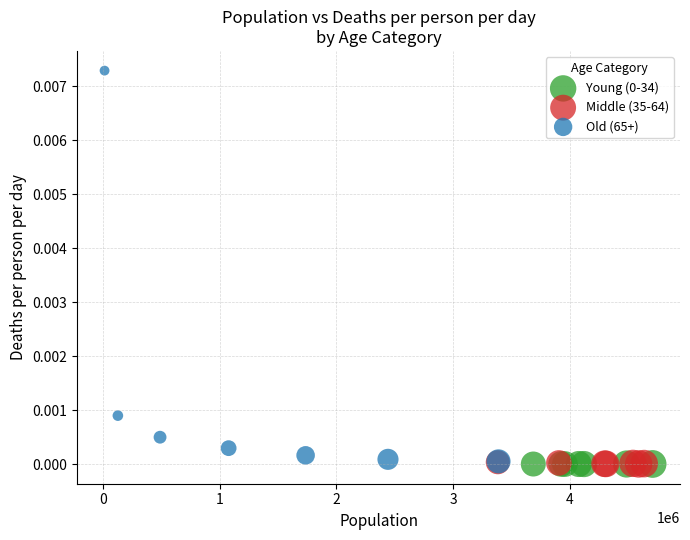

Which series has the largest Y range (max minus min)?

Old (65+)